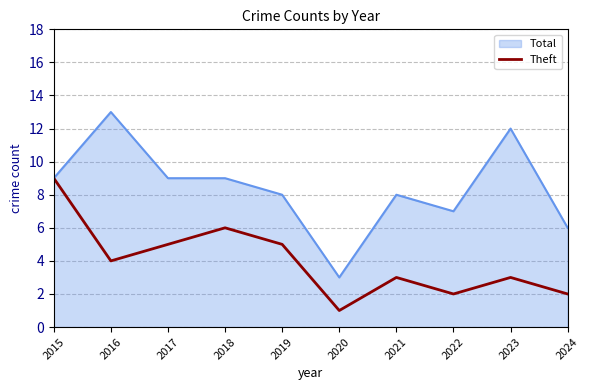

Between 2016 and 2021, which series saw the biggest shift?

Total